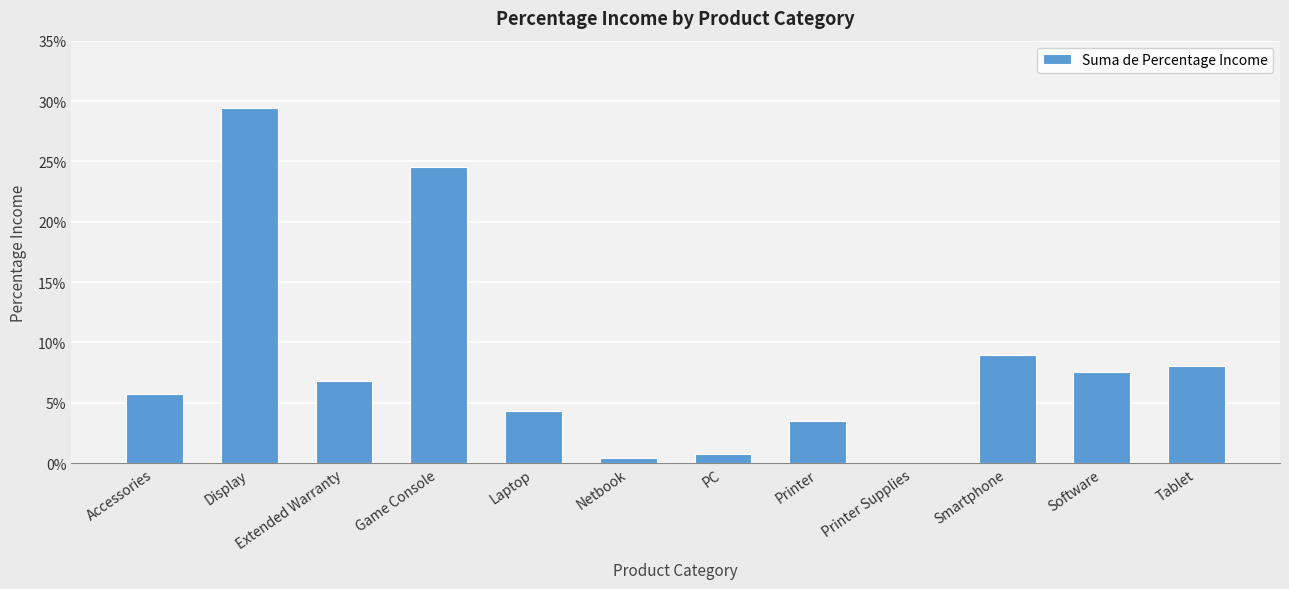

What position from the left is Game Console?

4